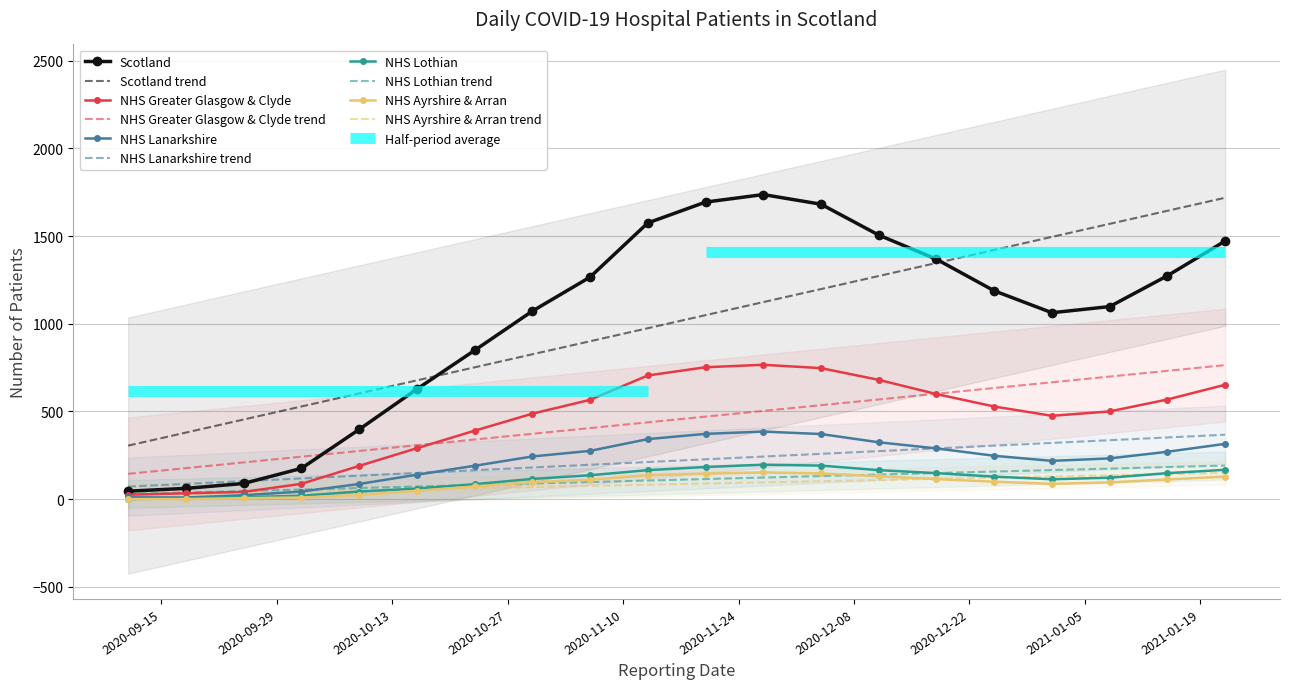

List the series in order of their peak value, lowest first.

NHS Ayrshire & Arran, NHS Lothian, NHS Lanarkshire, NHS Greater Glasgow & Clyde, Scotland